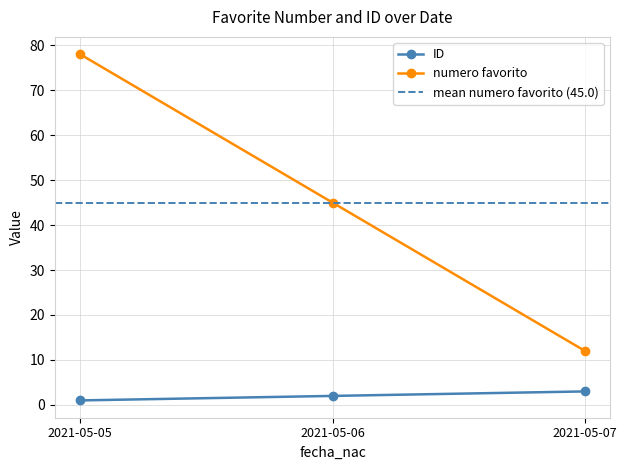

The value of numero favorito at 2021-05-06 is 63. True or false?

False